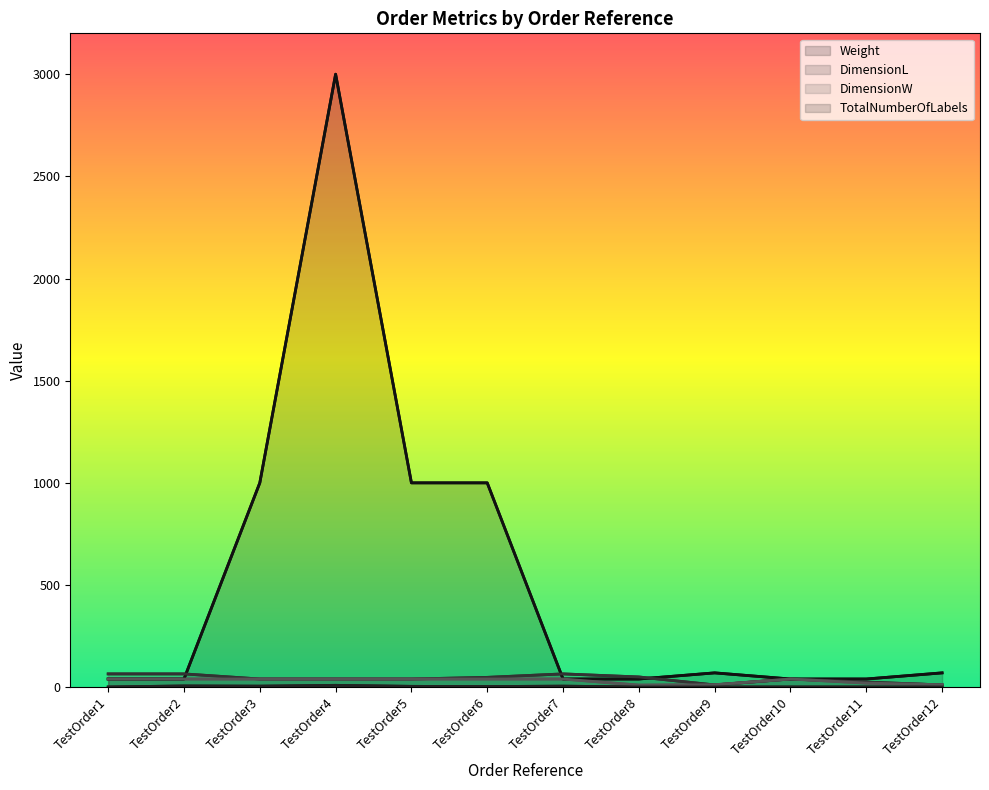

At which category is the sum across all series the highest?

TestOrder4